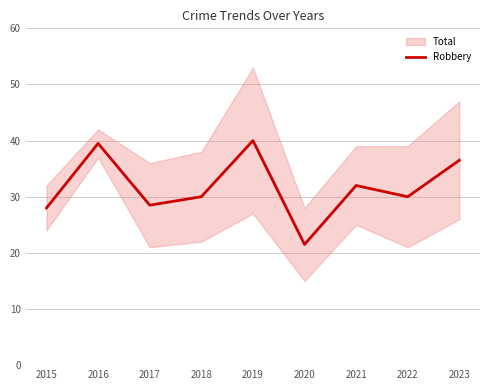

The value at 2023 is 48.3. True or false?

False